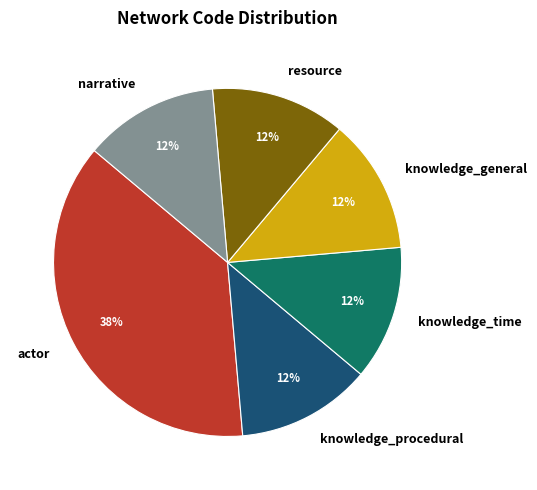

Which category has the biggest portion of the pie?

actor